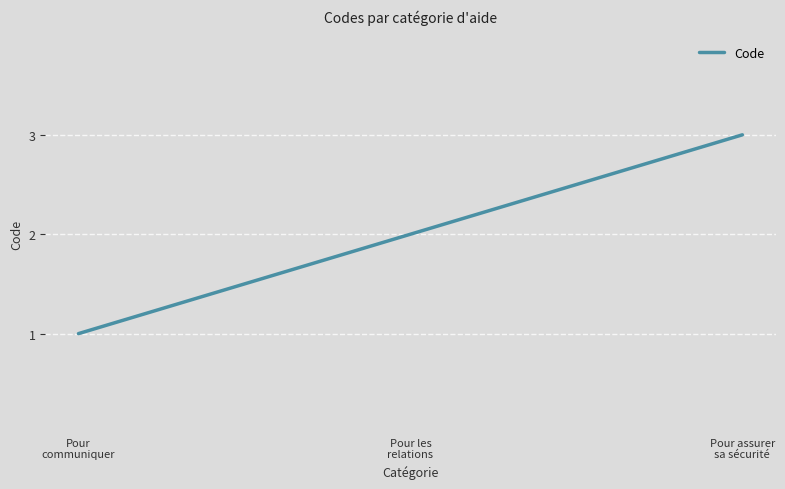

What value does the data have at Pour les
relations?

2